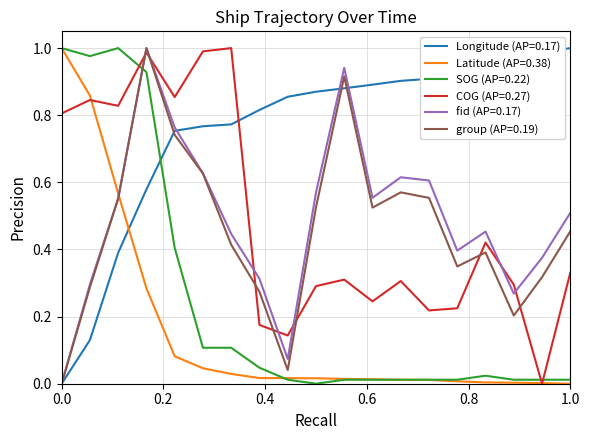

After their last crossing, which series has the higher values: fid (AP=0.17) or SOG (AP=0.22)?

fid (AP=0.17)